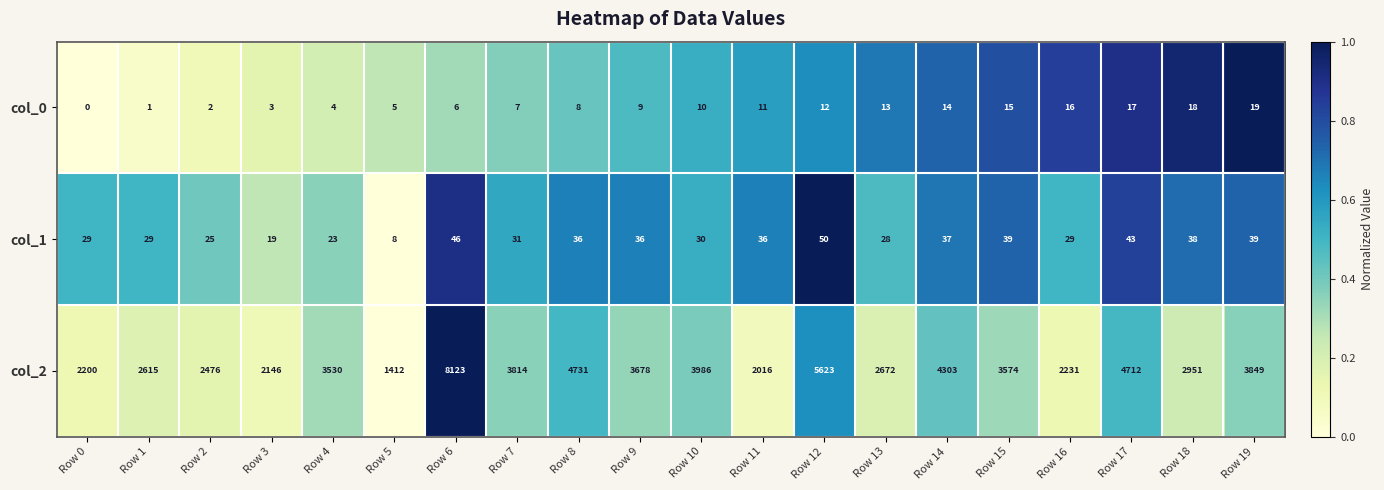

Which label corresponds to the largest value in the chart?

Row 6